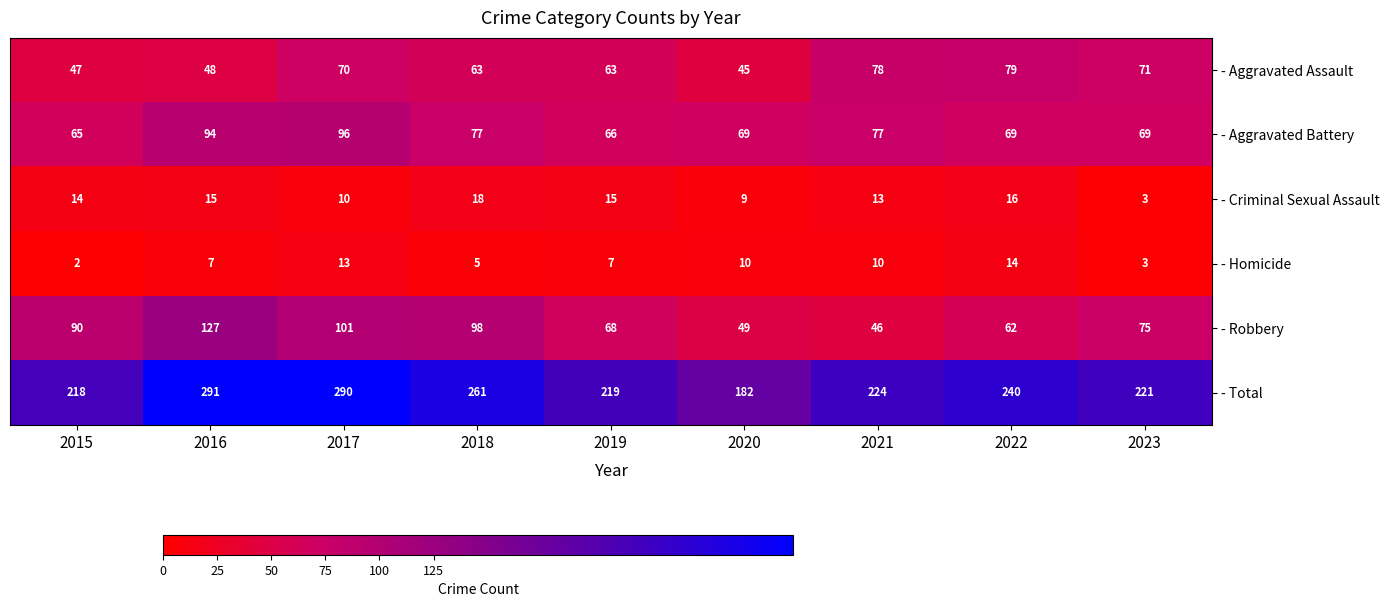

What is the sum of all - Total values?

2146